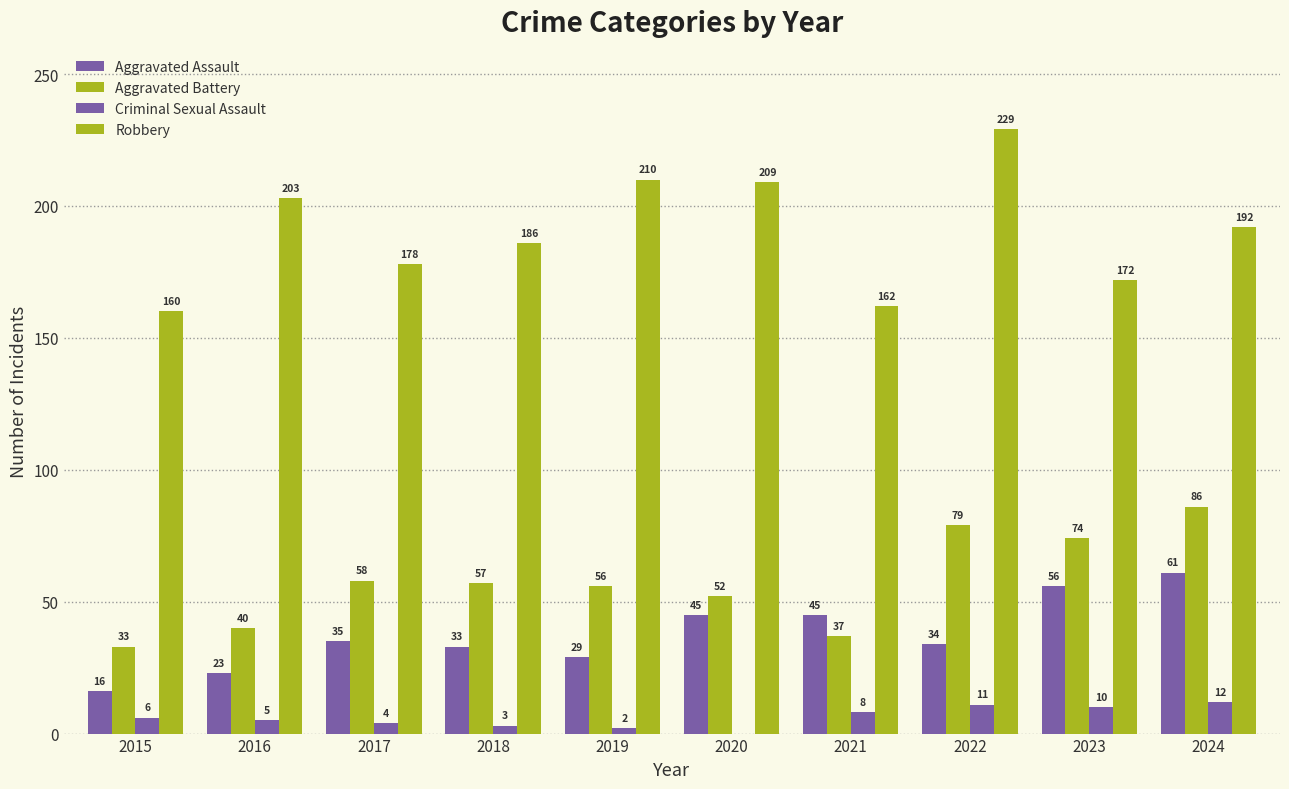

How many distinct data groups are displayed?

4